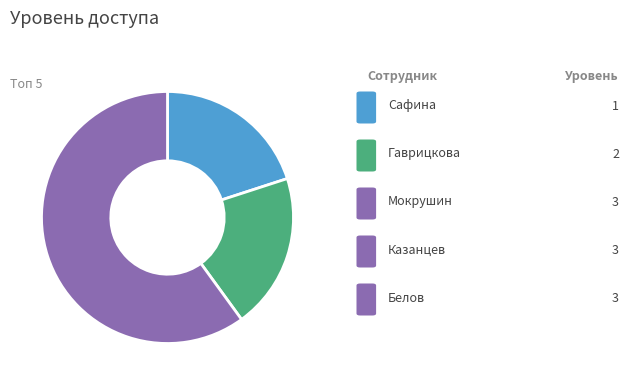

How many slices are in this pie chart?

3